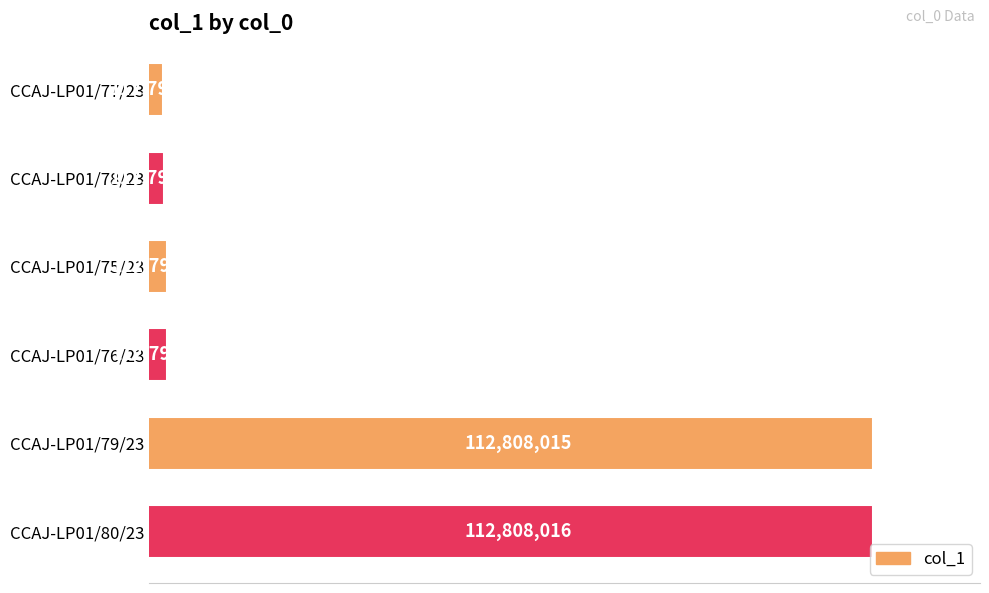

What is the average value?

112802552